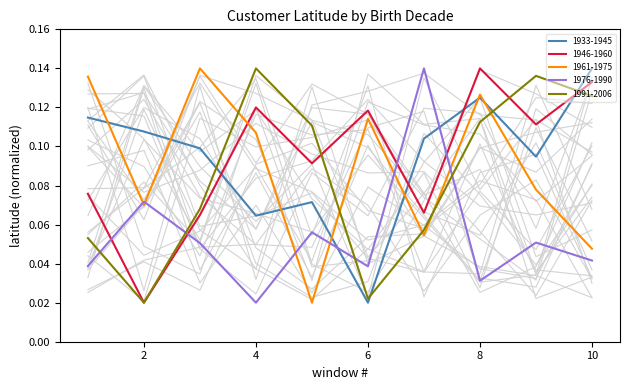

Which series has the largest total across all categories?

1933-1945